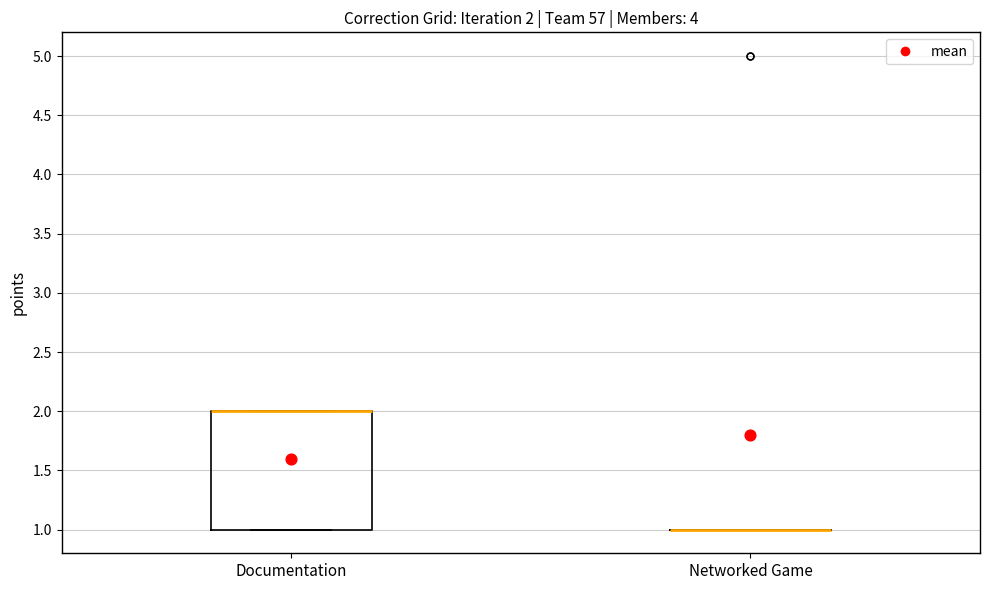

Which box is the tallest, from its lower edge to its upper edge?

Documentation